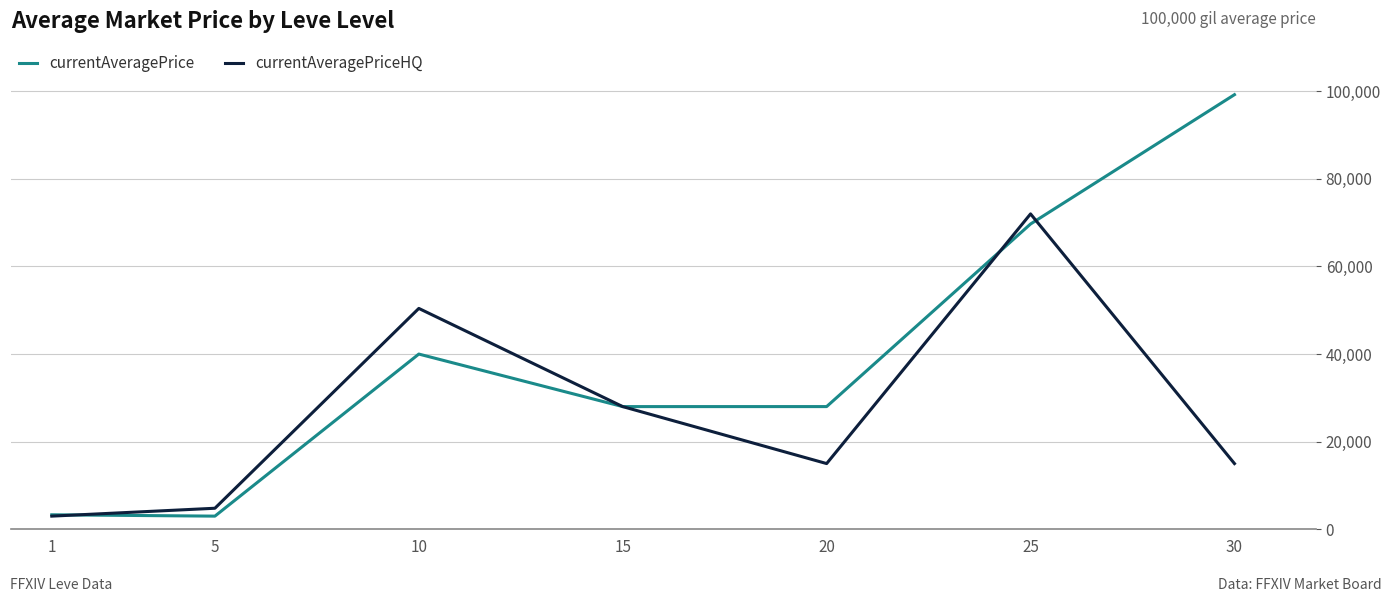

What is the difference between the currentAveragePrice values at 20 and 25?

41686.0